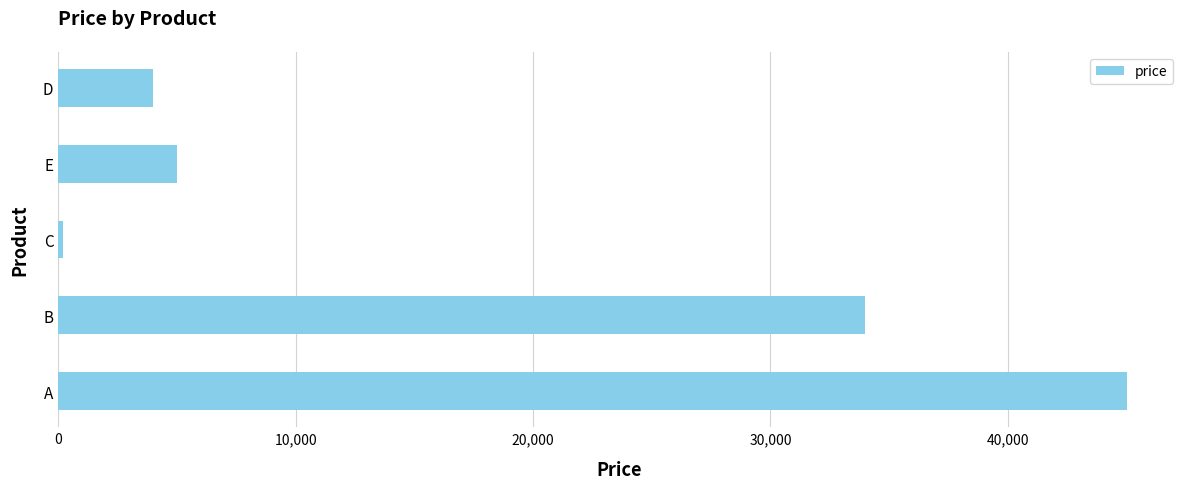

What is the difference between the second highest and minimum values?

33800